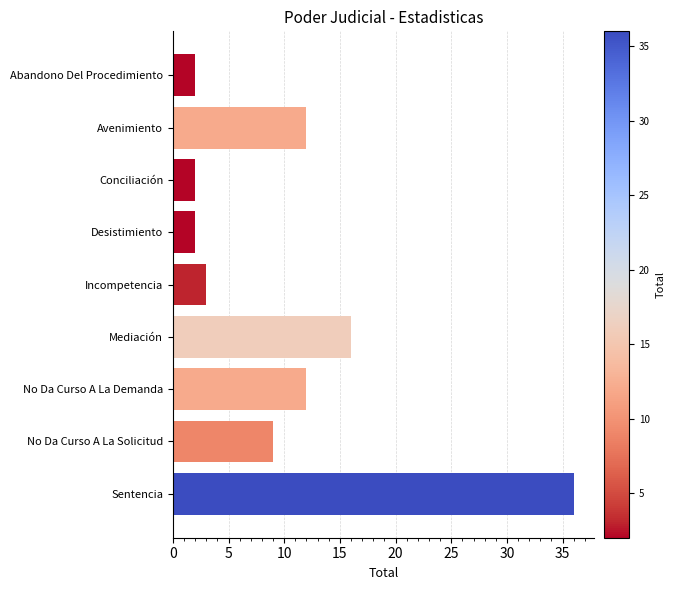

How many bars are there in total?

9